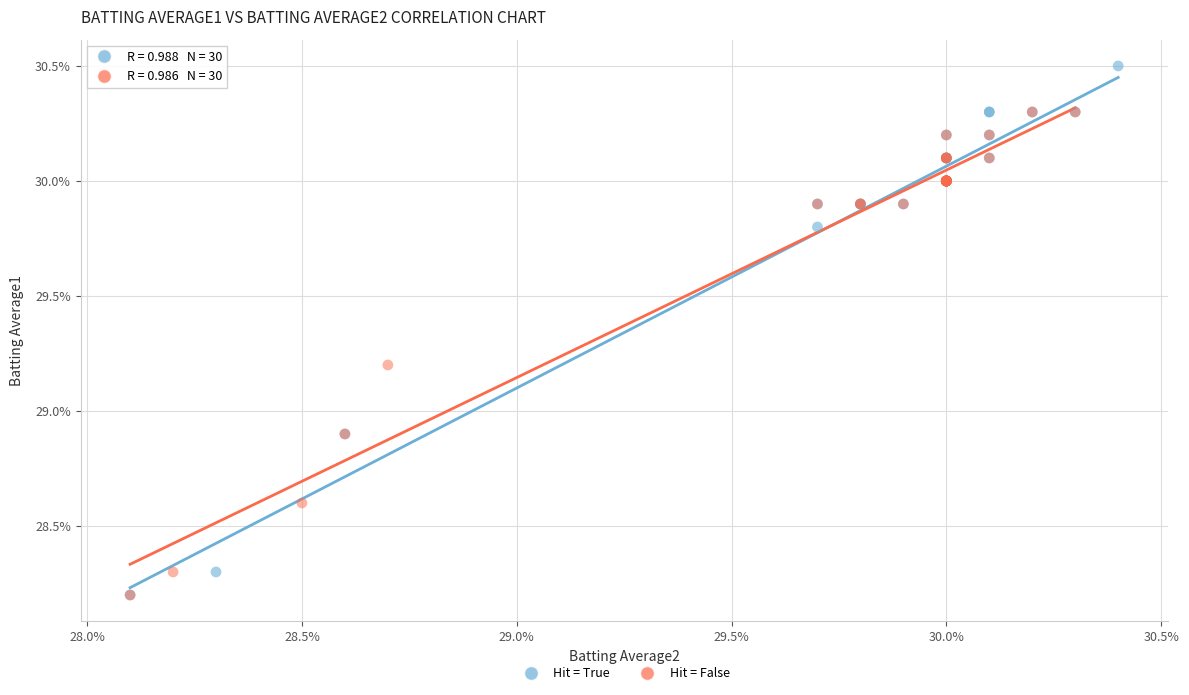

What are all the series names shown in the legend?

Hit = True, Hit = False